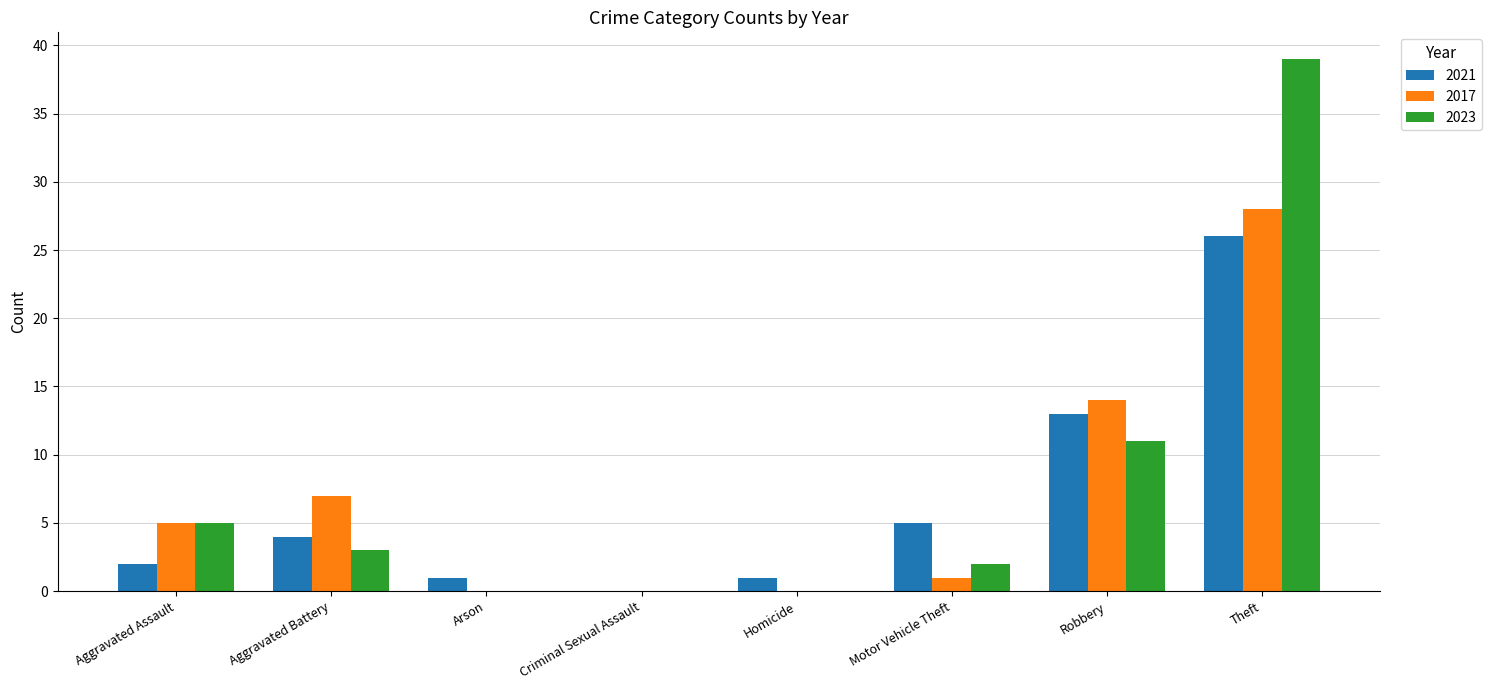

Which category has the highest value across all series?

Theft